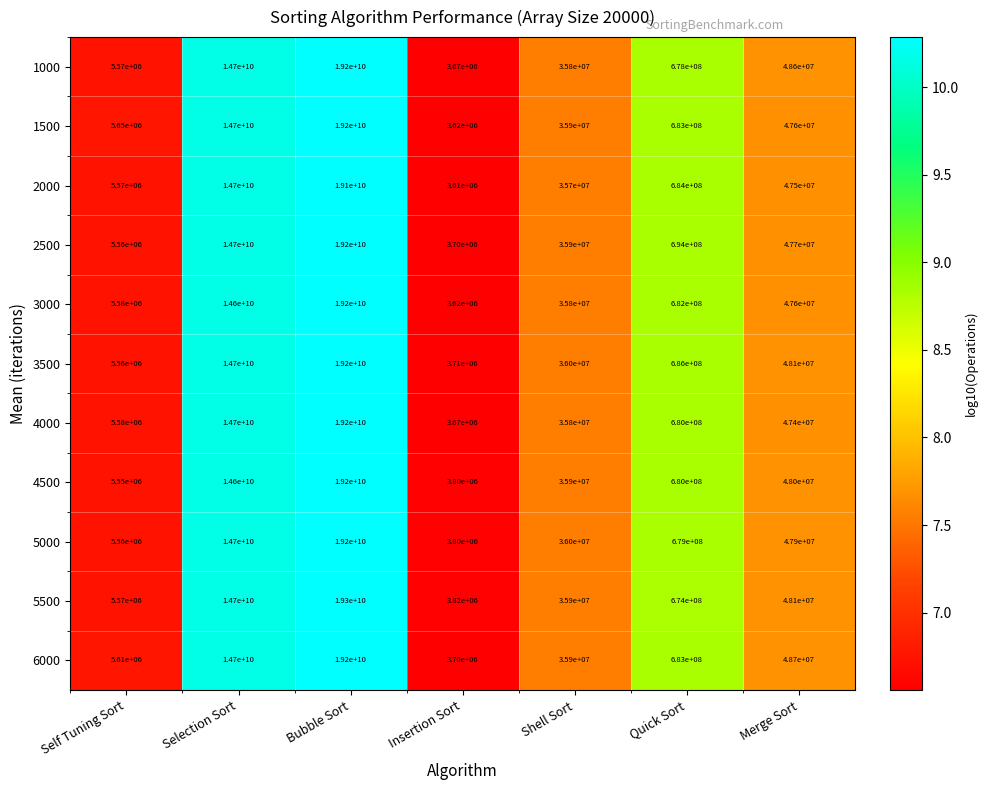

At how many categories does at least one series exceed 50430248?

3